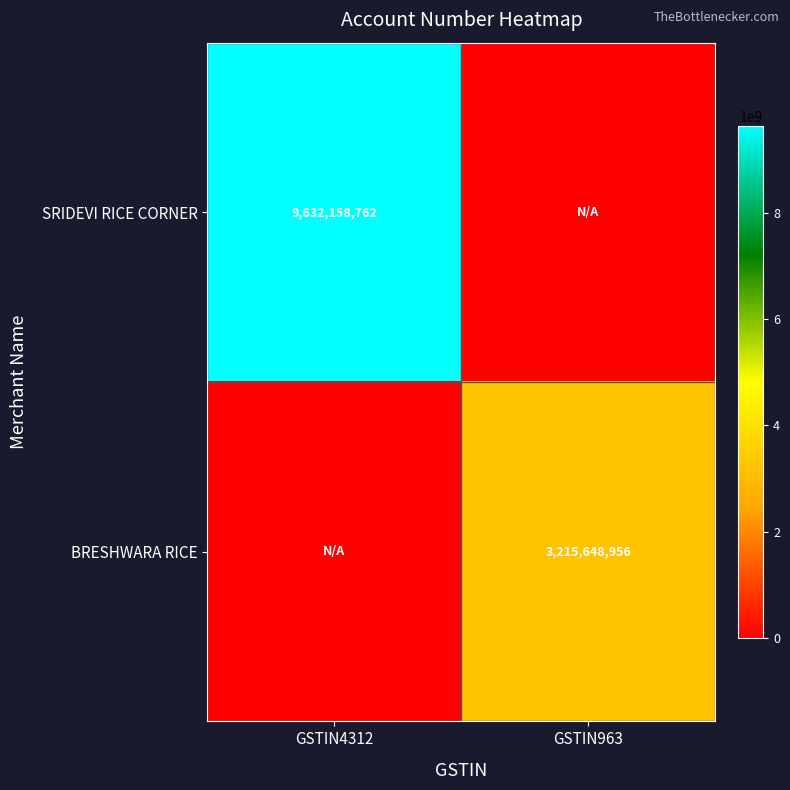

At which category is the sum across all series the highest?

GSTIN4312